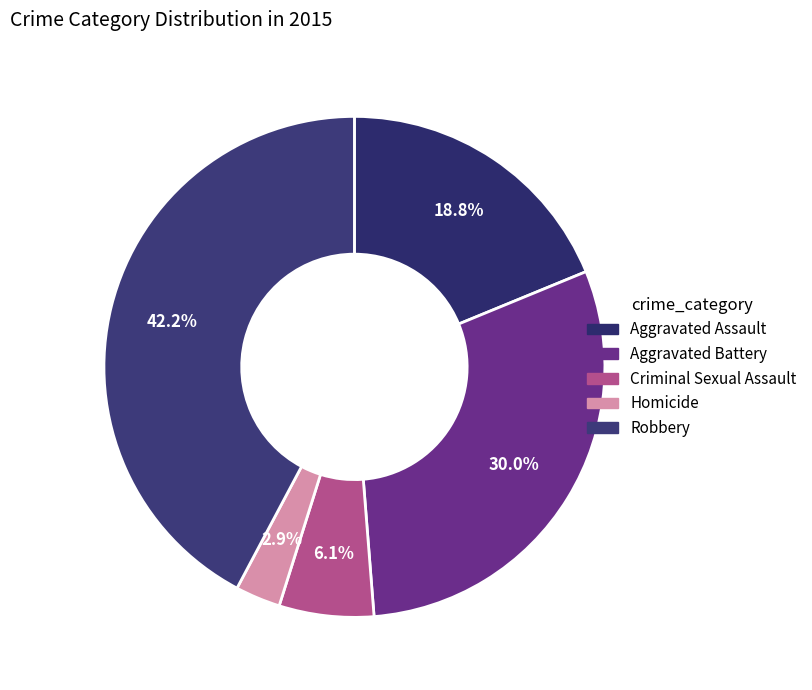

What is the ratio of the value at Aggravated Assault to the value at Aggravated Battery?

0.6